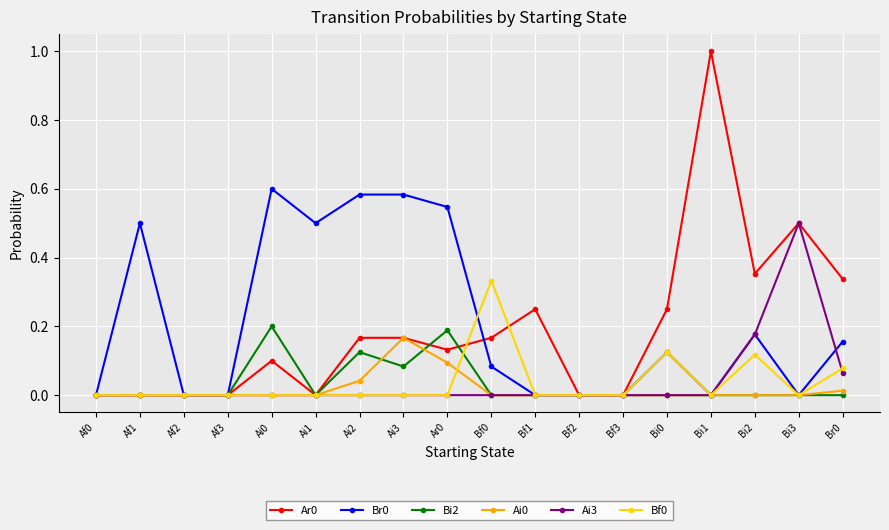

Which category has the highest value across all series?

Bi1